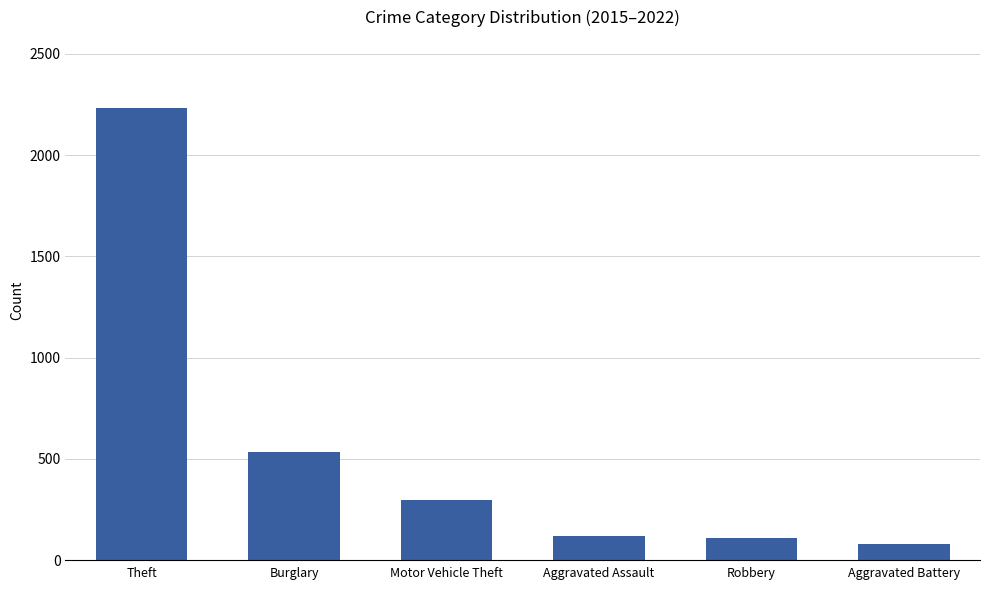

What position from the right is Aggravated Assault?

3